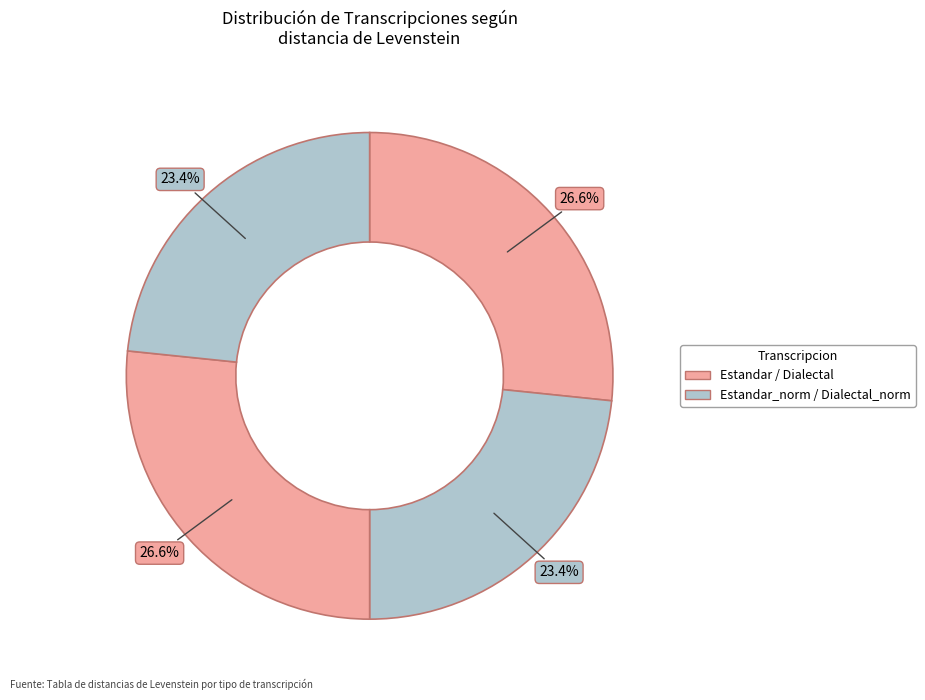

Which slice is the smallest?

Estandar_normalizada